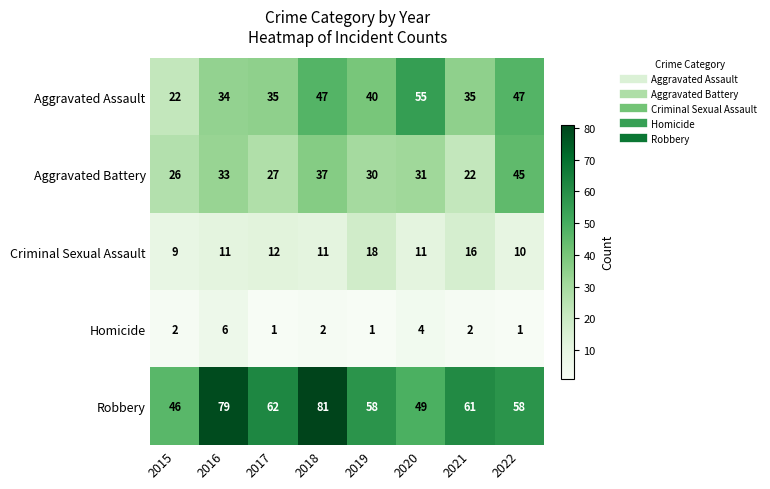

Which series has the largest total across all categories?

Robbery